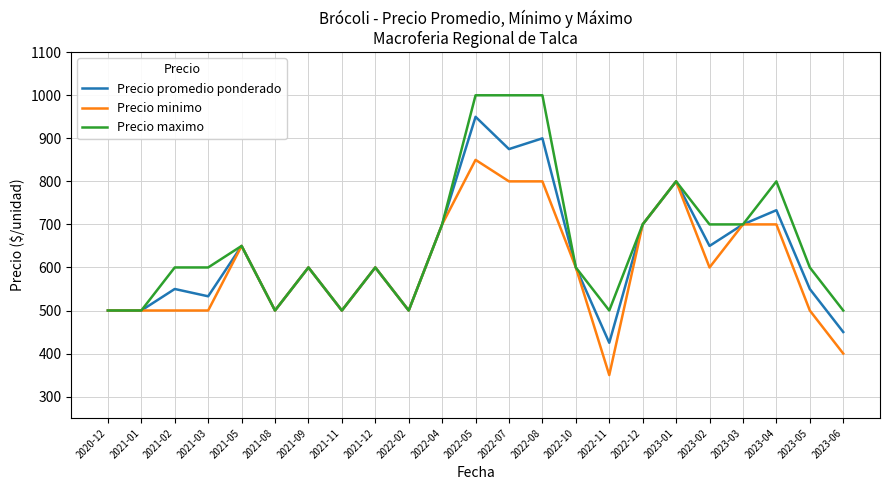

True or false: Precio promedio ponderado has more than 1 points higher than both neighbors.

True